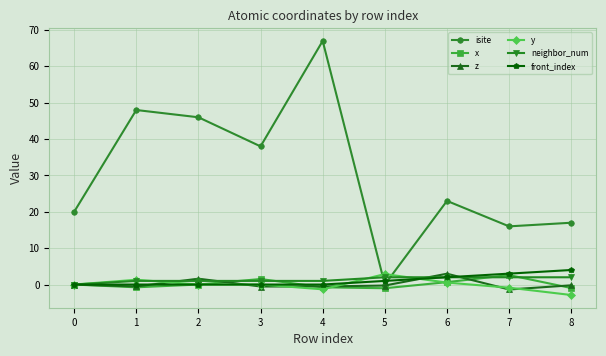

True or false: x has more than 0 points higher than both neighbors.

True